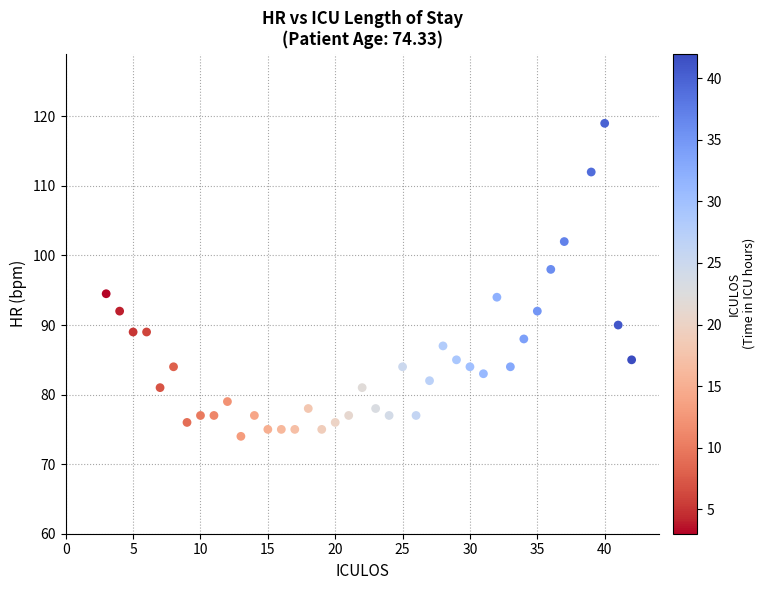

What is the range of Y values (max minus min)?

45.0